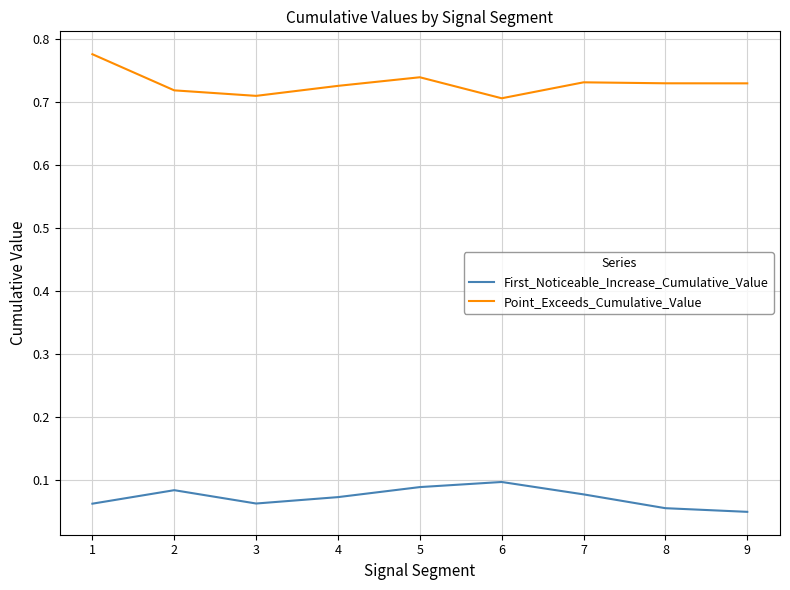

At which label does First_Noticeable_Increase_Cumulative_Value reach its peak?

6